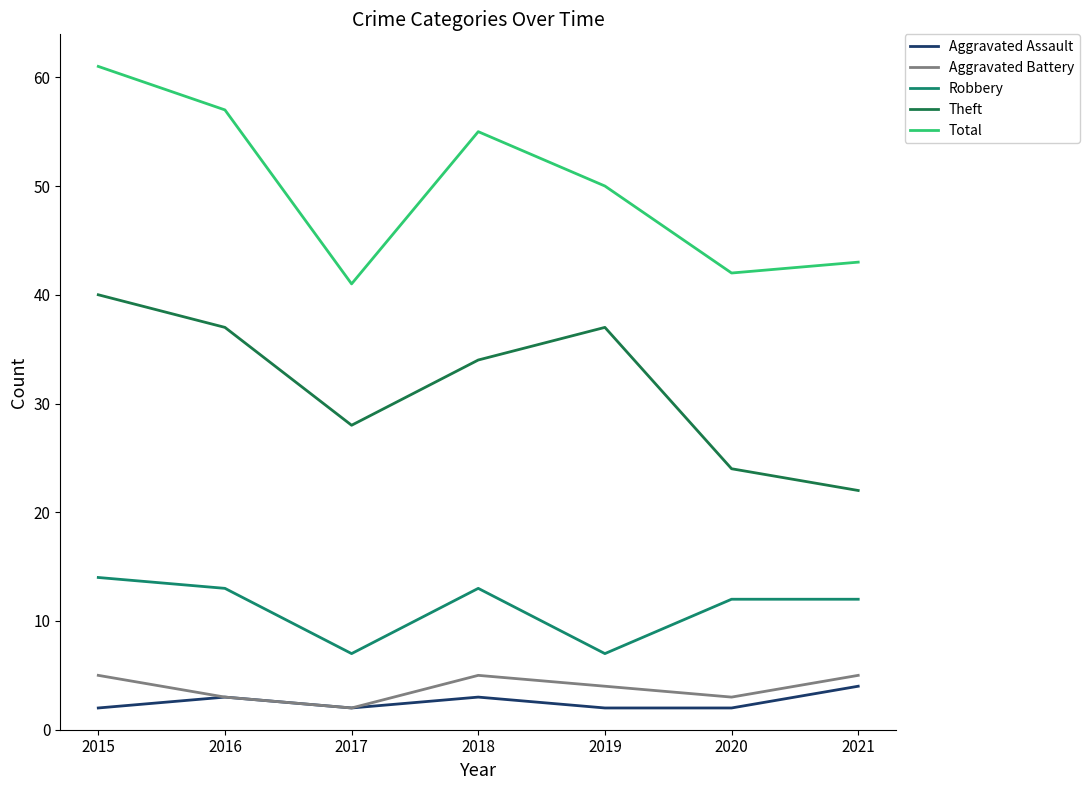

The Aggravated Battery series shows 5 at 2015. True or false?

True